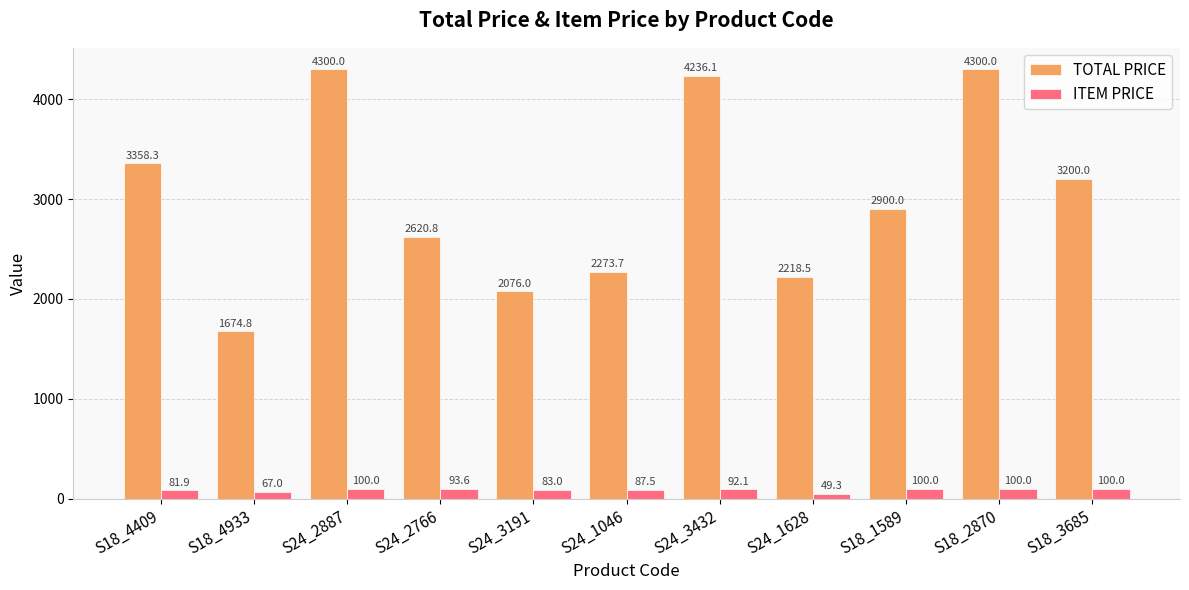

What is the spread (max minus min) of values at S24_2887?

4200.0